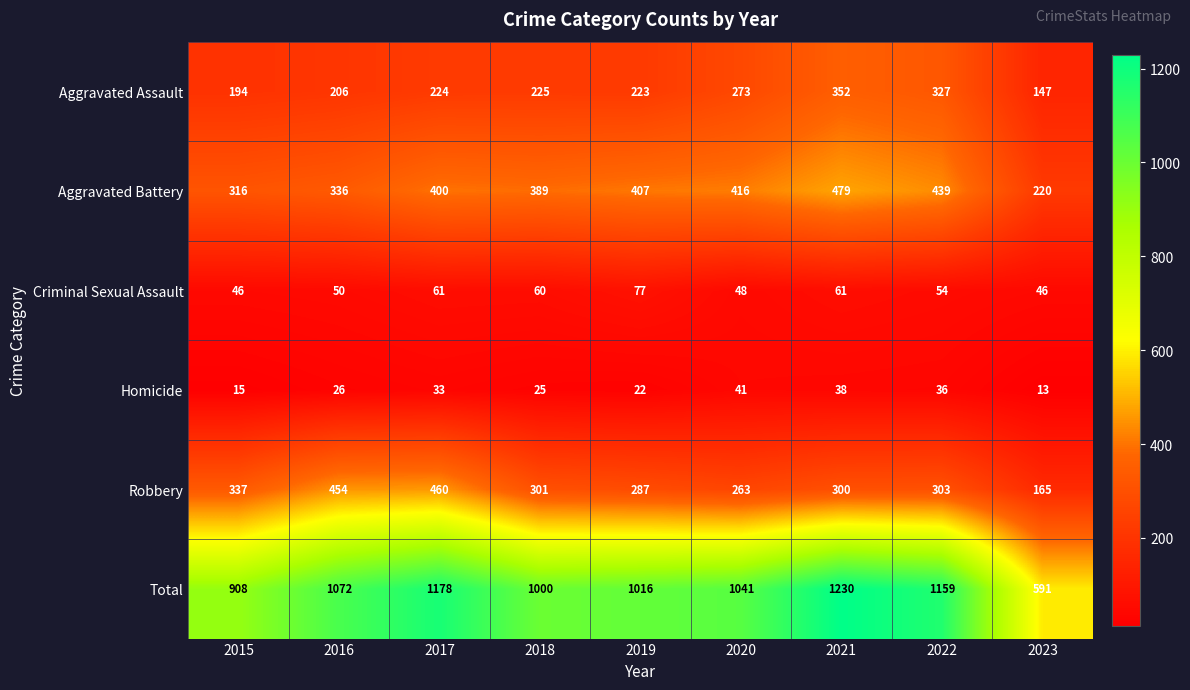

The value of Aggravated Assault at 2022 is 474. True or false?

False